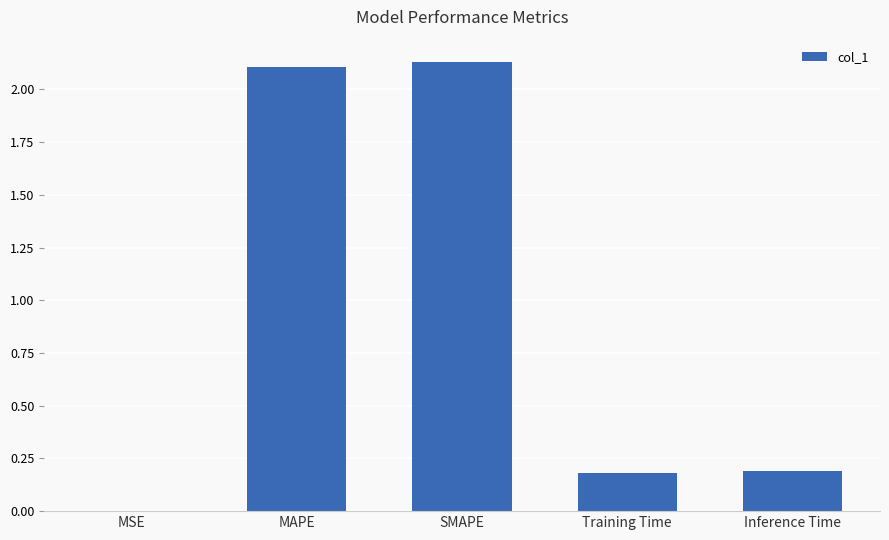

Which has a higher value, MSE or Inference Time?

Inference Time